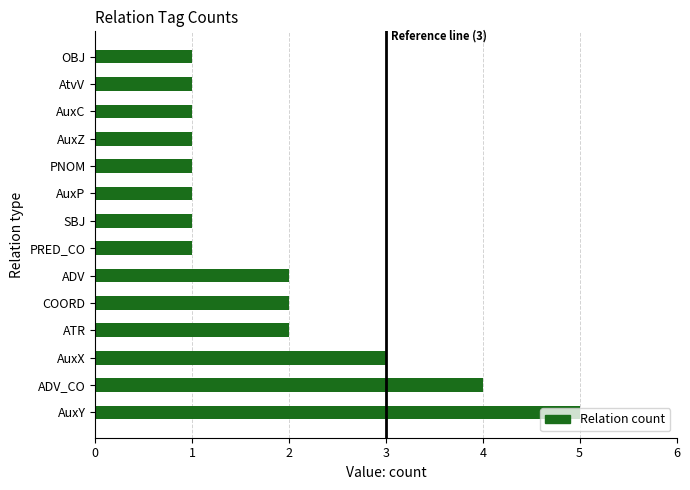

What is the minimum value shown in the chart?

1